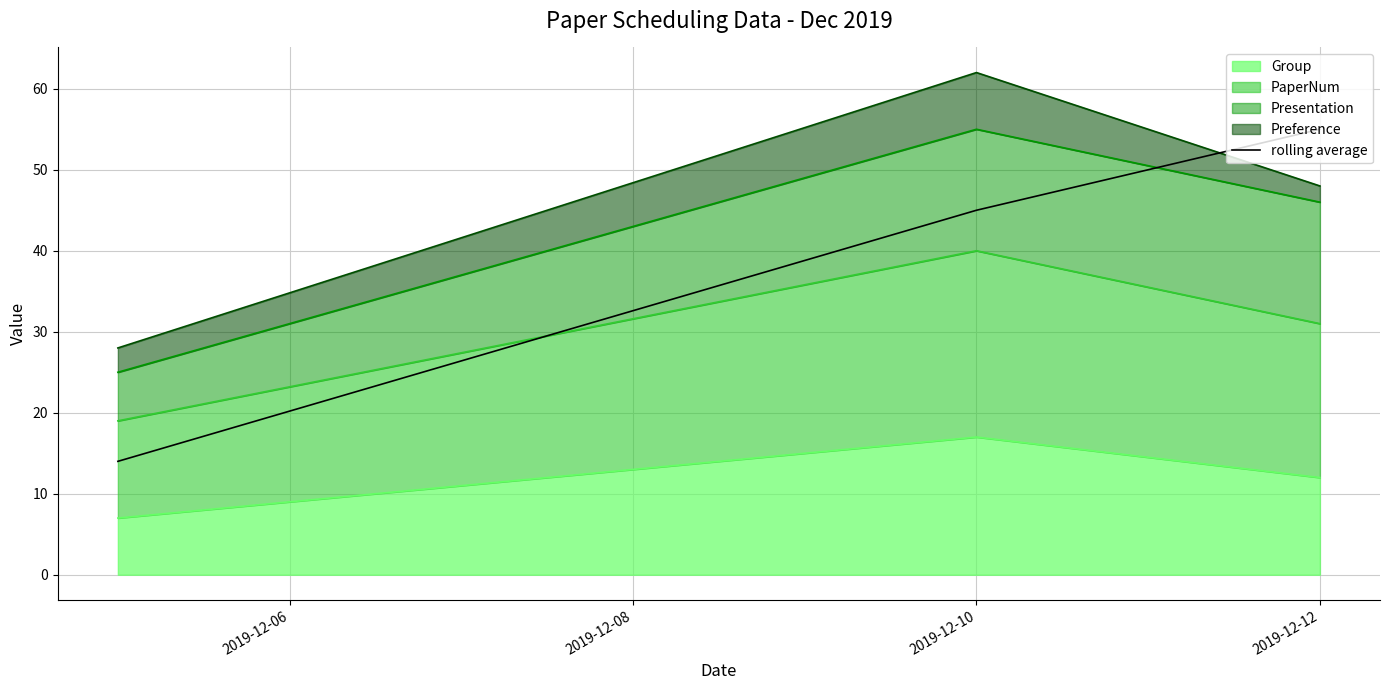

What is the average value?

38